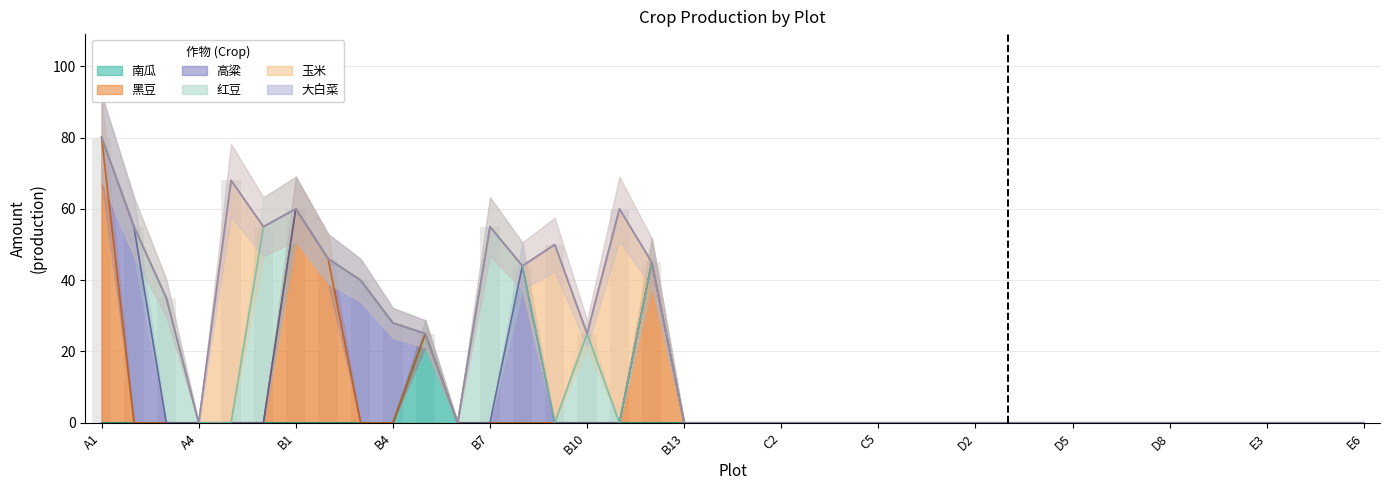

What is the sum of all 红豆 values?

170